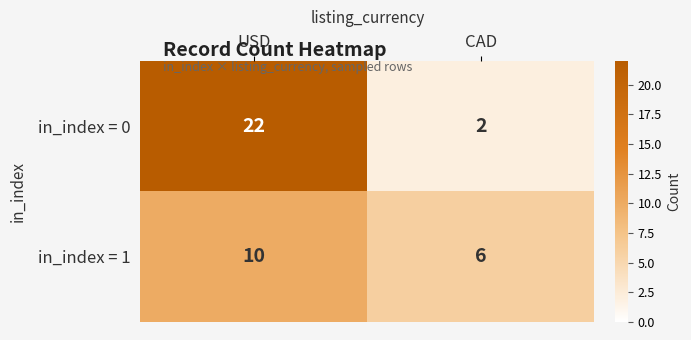

The in_index = 0 series shows 22 at USD. True or false?

True